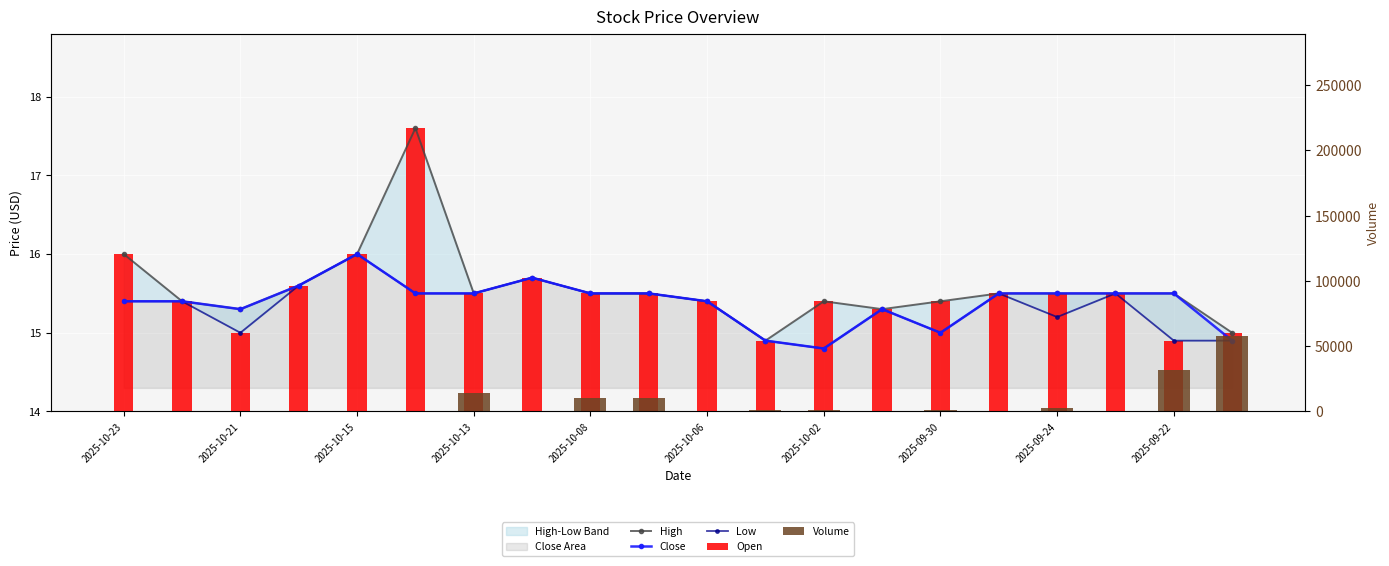

What is the difference between the highest and lowest values at 17?

84.5